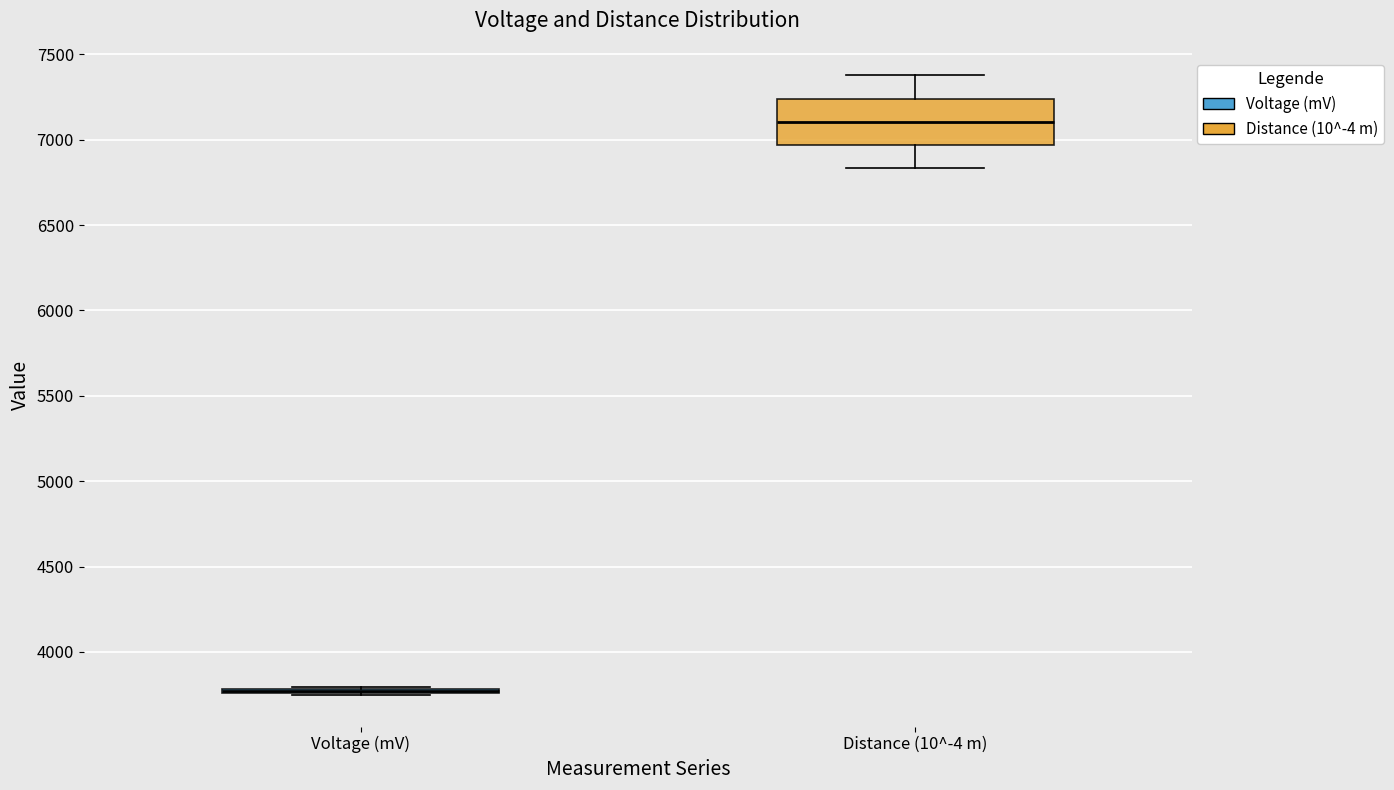

Reading left to right, transcribe this box plot: for each box, give where its median line is, the range the box spans, and where its two whiskers end, as read against the y-axis. The values are not printed on the chart, so give them approximately, as read against the axis.

Voltage (mV): box collapsed to a line at 3750, whiskers 3750 to 3800
Distance (10^-4 m): median 7100, box 6950 to 7250, whiskers 6850 to 7400